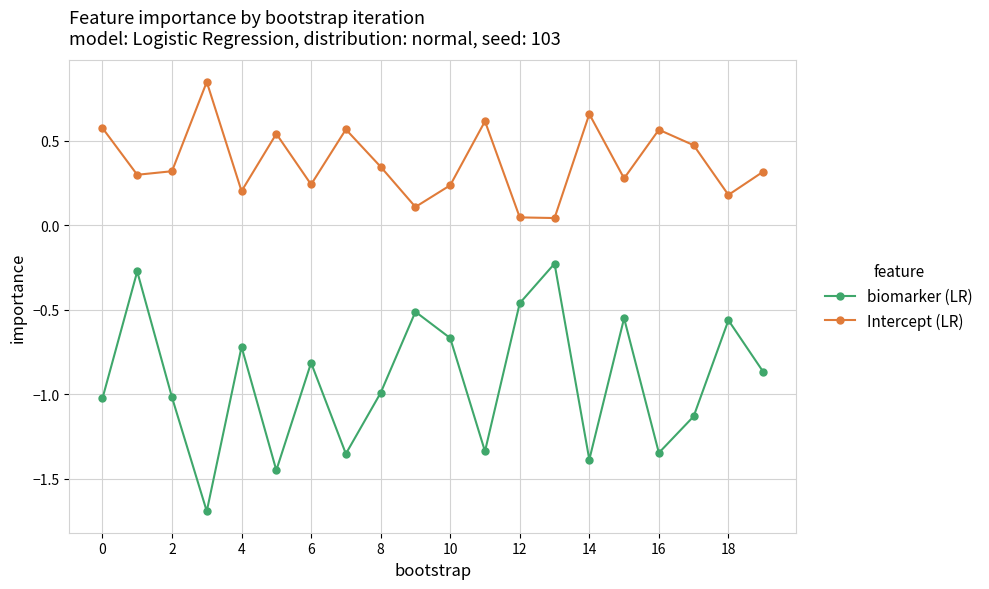

How many interior local peaks does the biomarker (LR) series have?

7